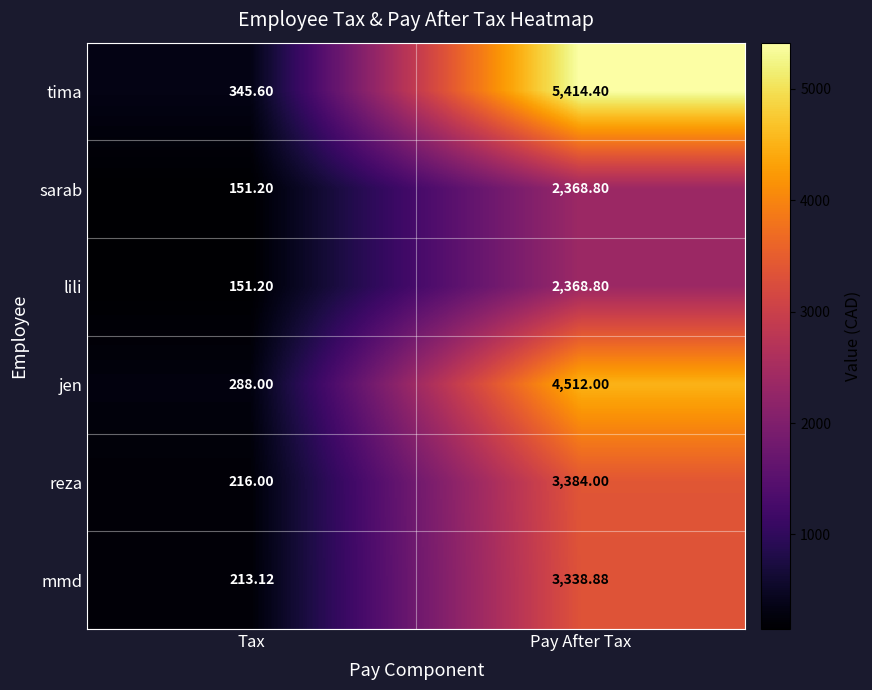

At which label does jen reach its minimum?

Tax